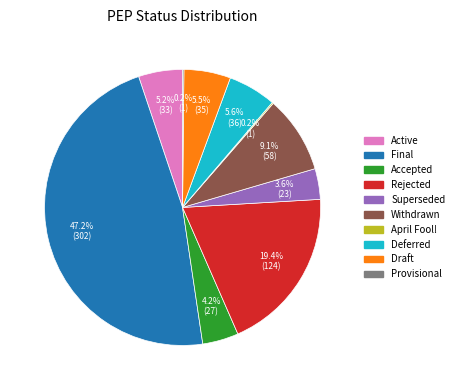

What is the ratio of the value at Active to the value at Withdrawn?

0.6